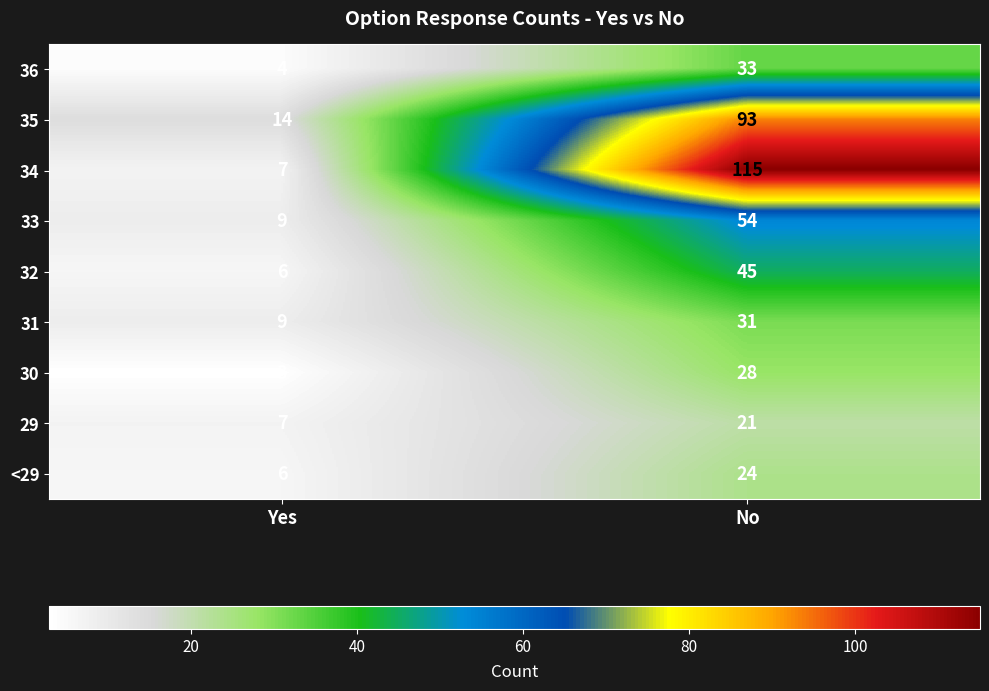

What is the minimum value for 35?

14